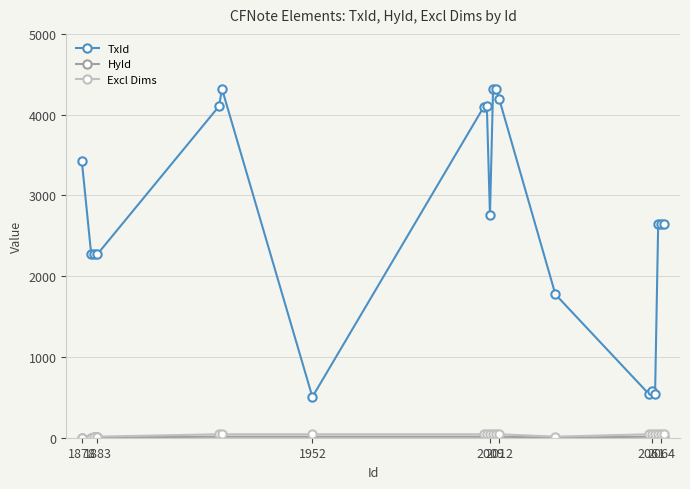

What is the highest value of the TxId series?

4323